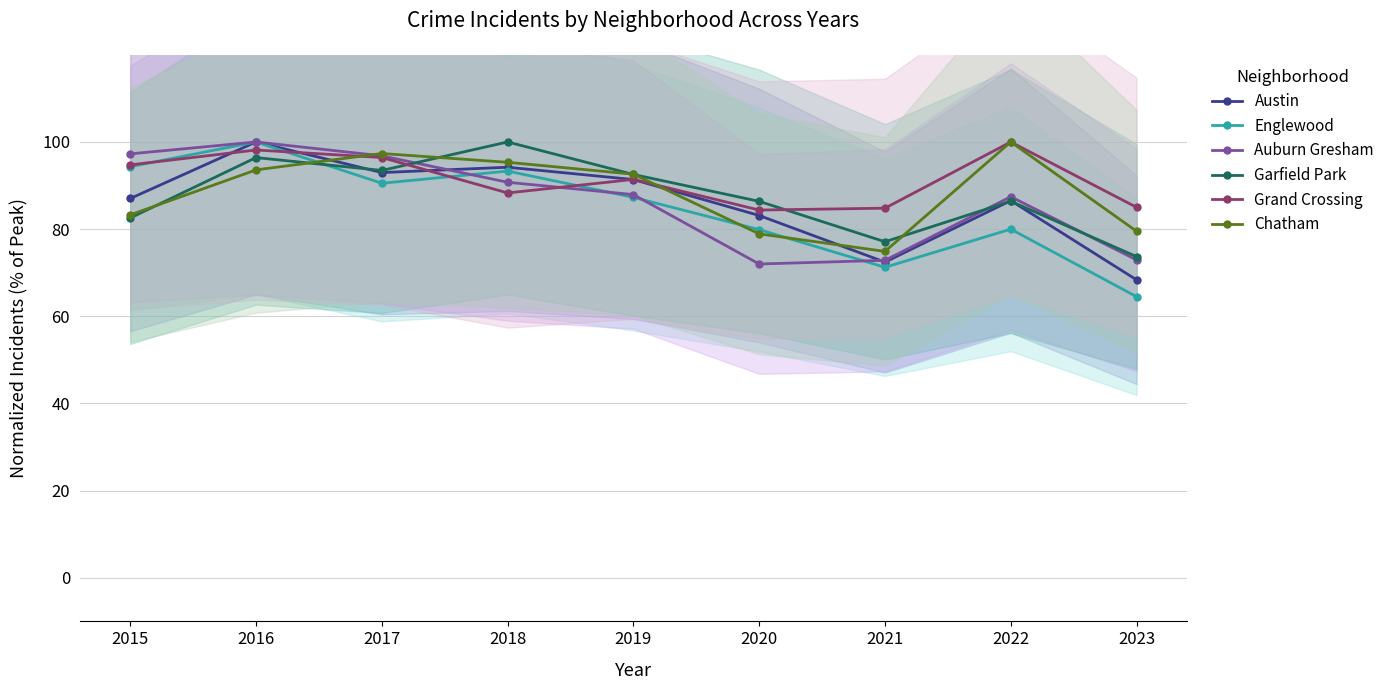

What is the value of the Austin point at the 2nd from the left?

100.0